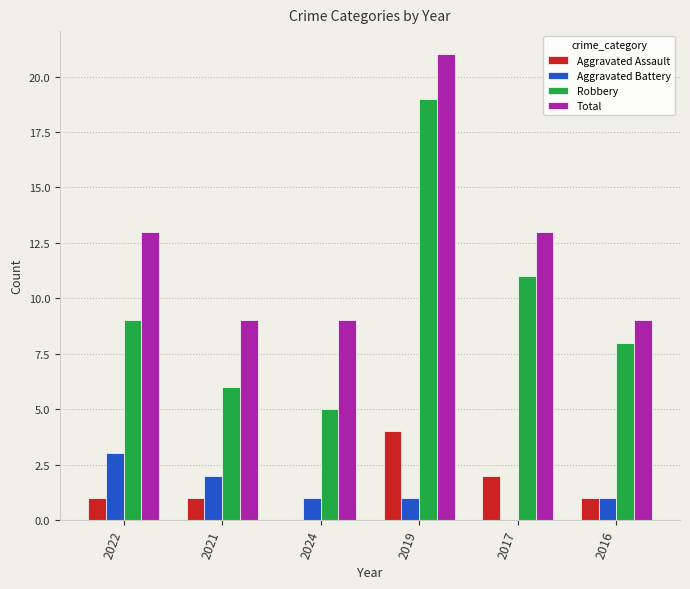

What is the sum of the Aggravated Battery values at 2016 and 2021?

3